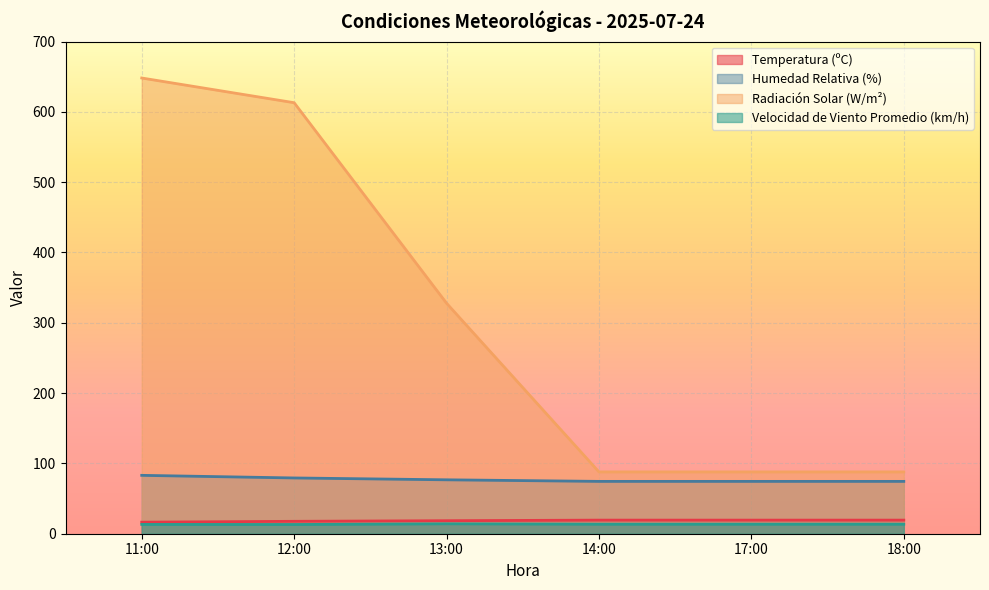

Reading left to right, list all the values displayed in this chart.

Temperatura (ºC): 11:00=16.4	12:00=17.6	13:00=18.5	14:00=19.3	17:00=19.3	18:00=19.3
Humedad Relativa (%): 11:00=83.0	12:00=79.3	13:00=76.7	14:00=74.4	17:00=74.4	18:00=74.4
Radiación Solar (W/m²): 11:00=648.2	12:00=613.0	13:00=327.8	14:00=87.9	17:00=87.9	18:00=87.9
Velocidad de Viento Promedio (km/h): 11:00=13.2	12:00=13.1	13:00=14.1	14:00=13.5	17:00=13.5	18:00=13.5